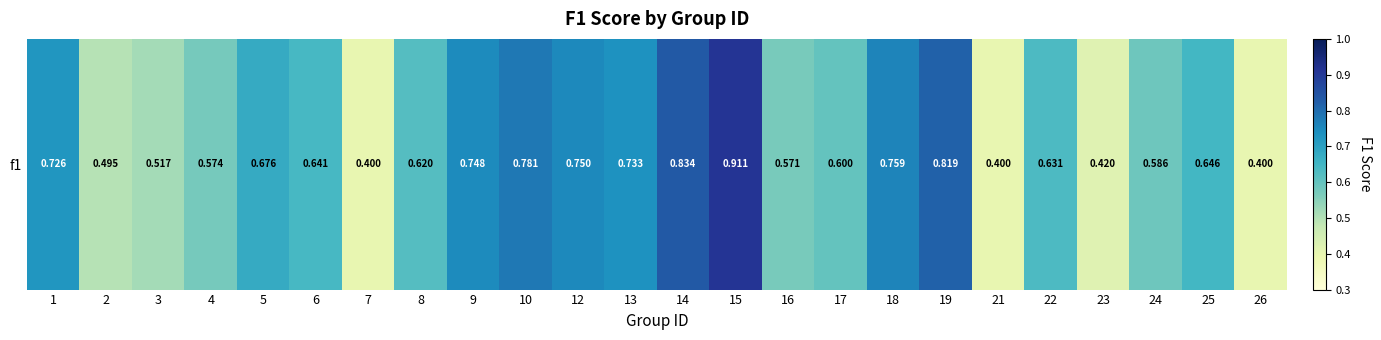

What is the minimum value shown in the chart?

0.4